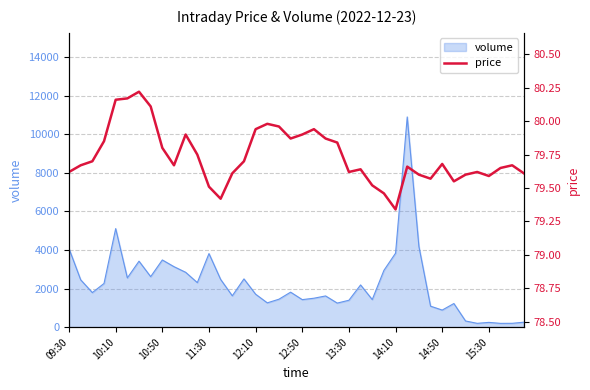

At which label is volume closest to 5543?

10:10